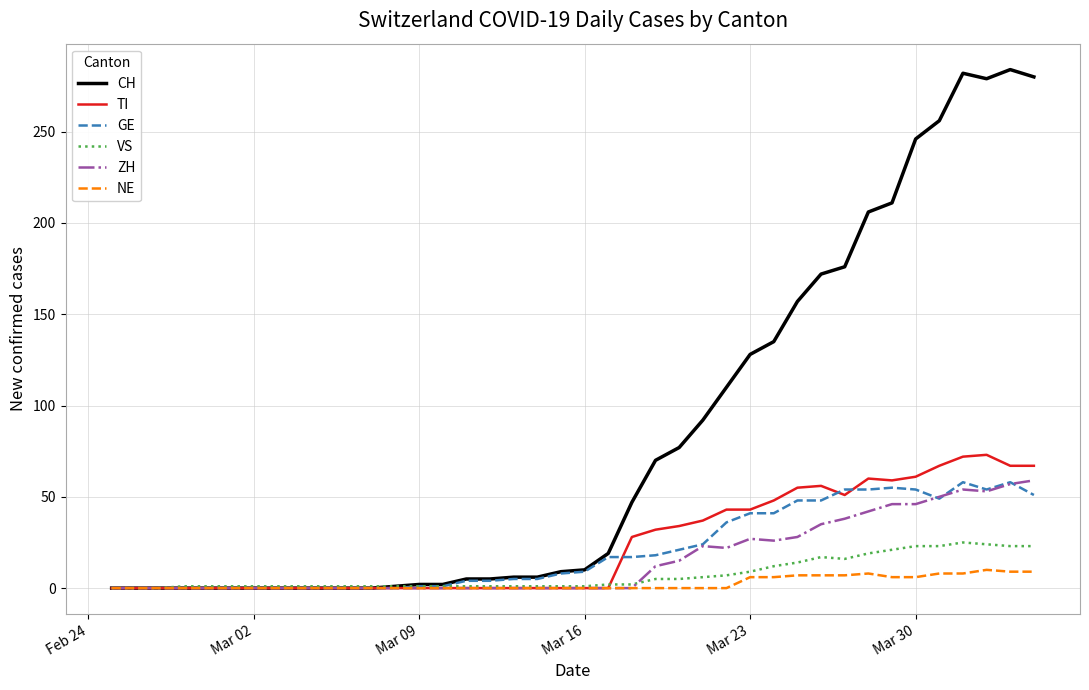

Which series has the largest range (max minus min)?

CH